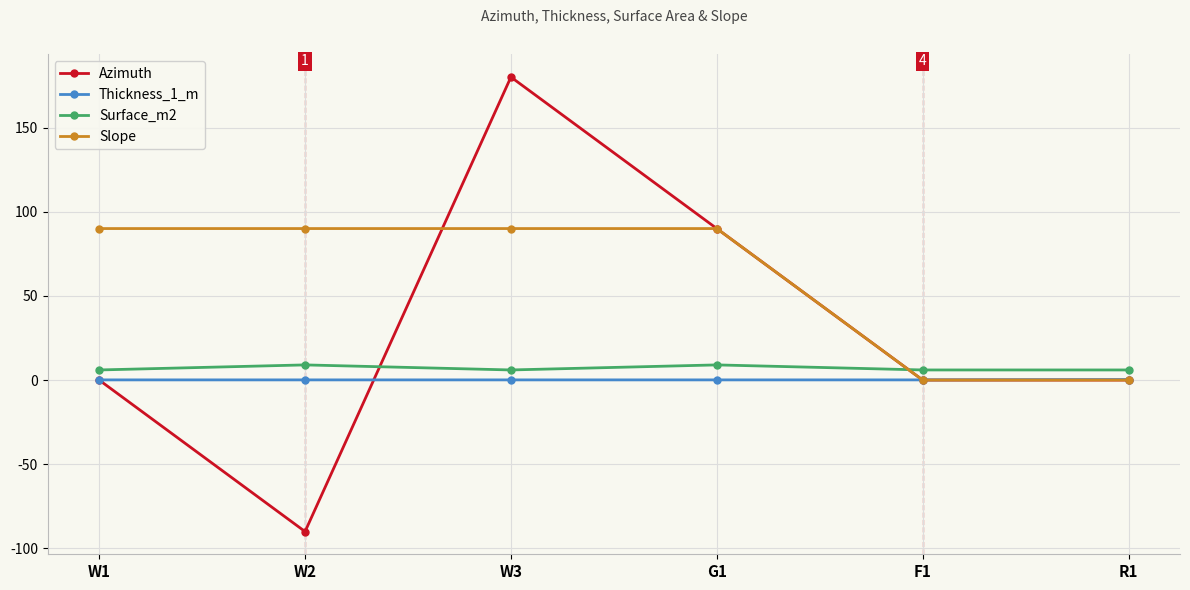

How many data points in Azimuth are less than 0?

1